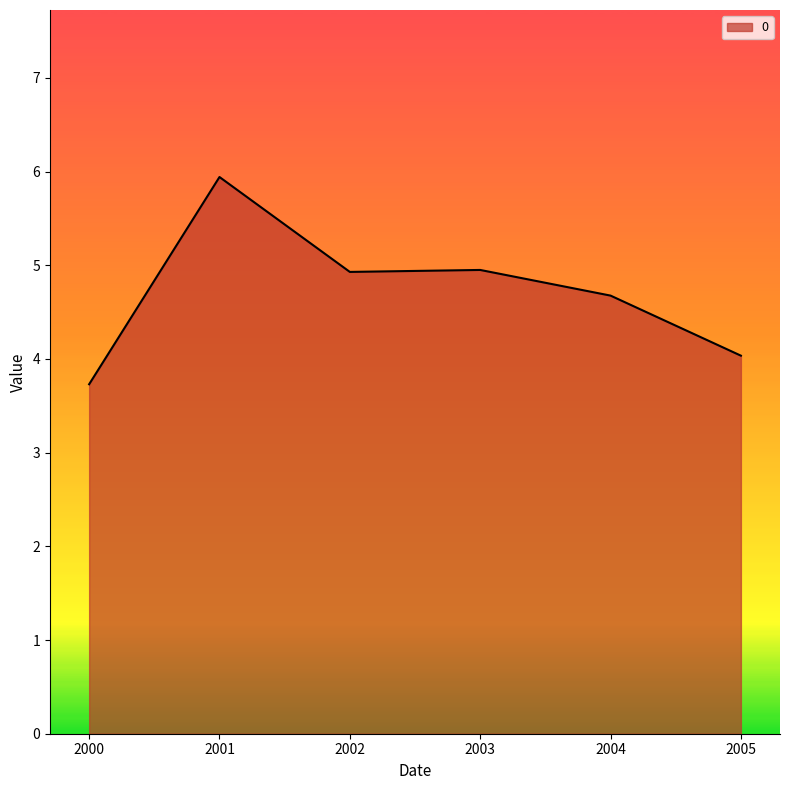

What is the change in value from 2000 to 2005?

+0.3